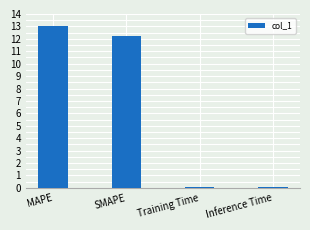

Does the chart contain any negative values?

No